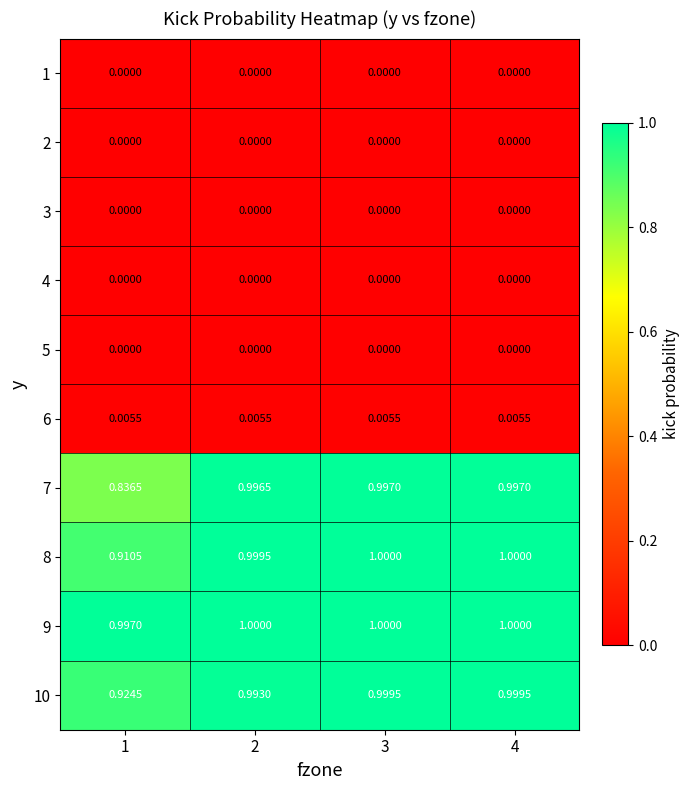

Is the value of 6 at 4 greater than the value of 10 at 2?

No